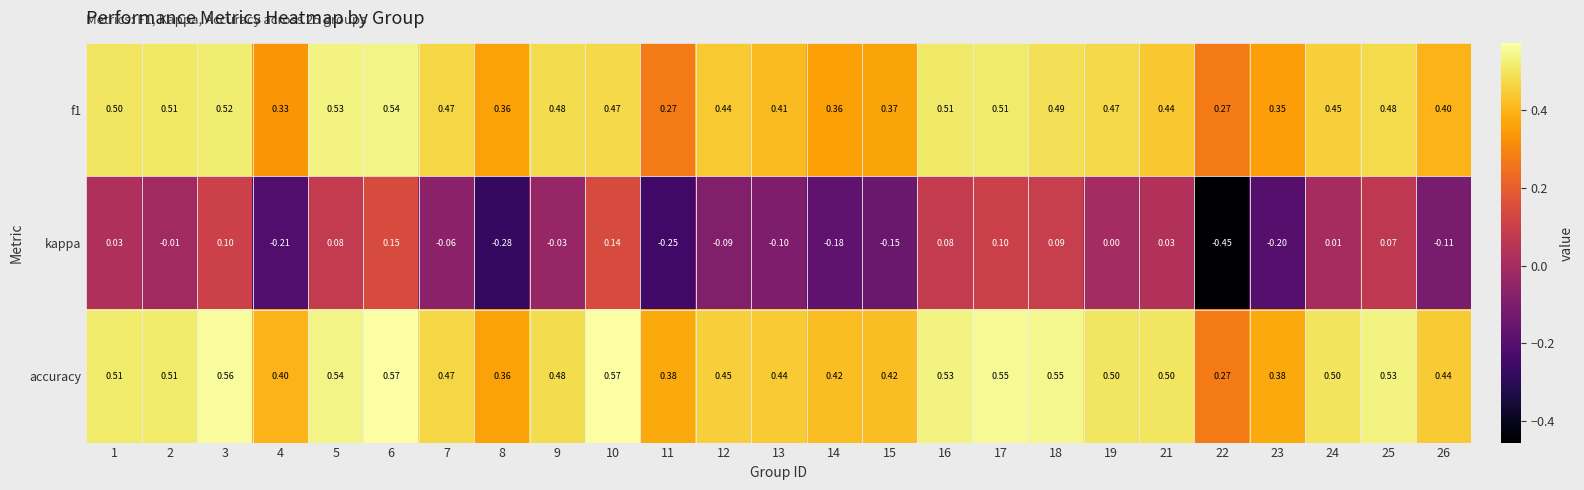

Between 5 and 6, which series saw the biggest shift?

kappa